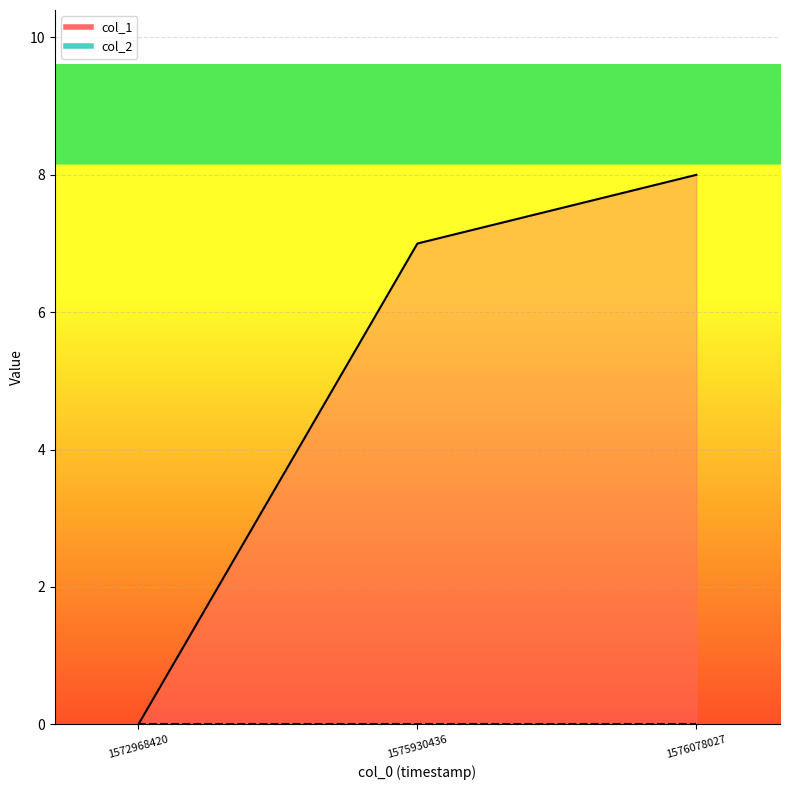

At which label does the data first exceed 7?

1576078027